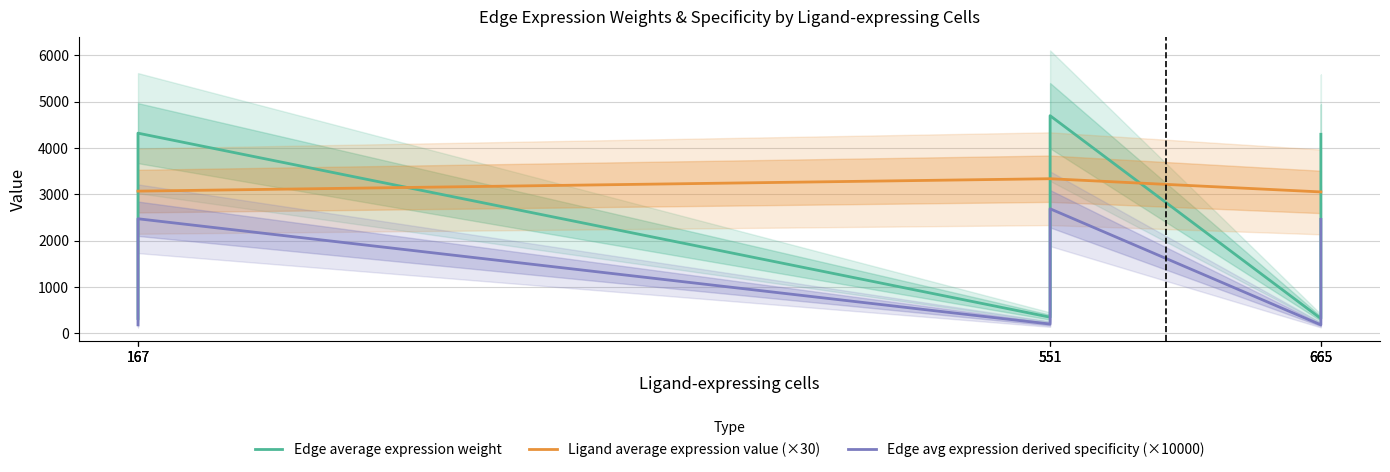

The value of Ligand average expression value (×30) at 167 is 1388.5. True or false?

False